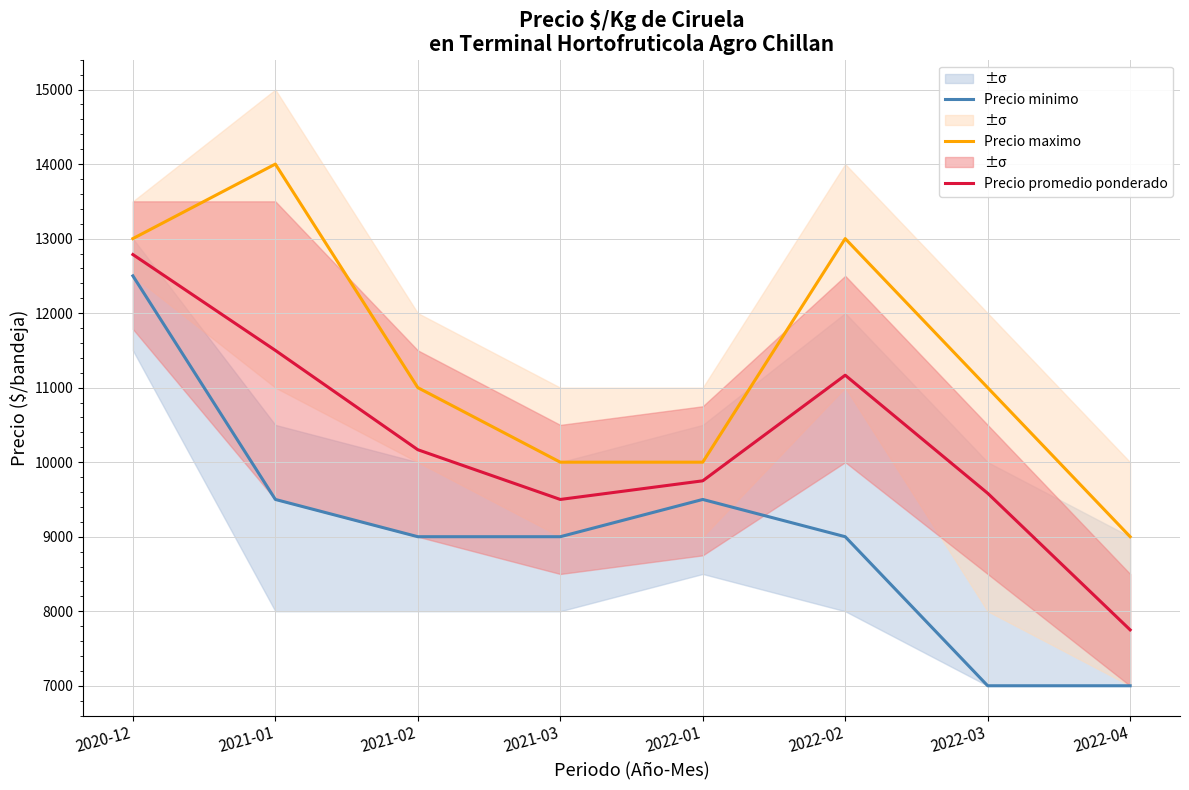

Count the number of categories in the chart.

8